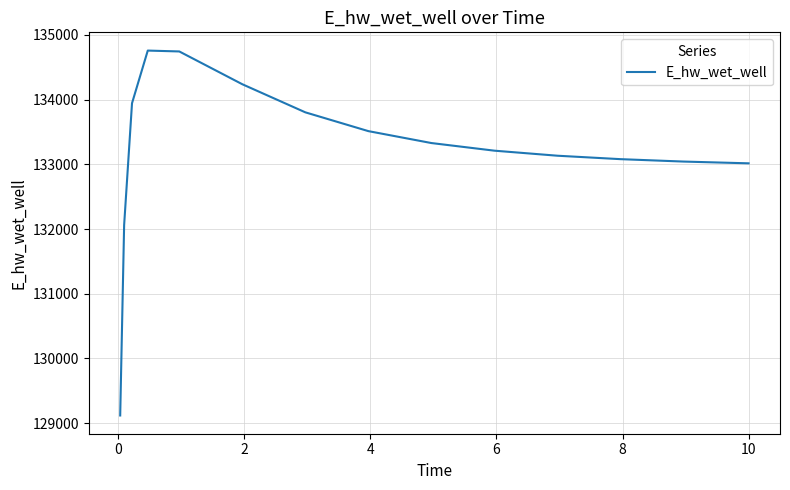

Does the chart display data point markers on the line(s)?

No